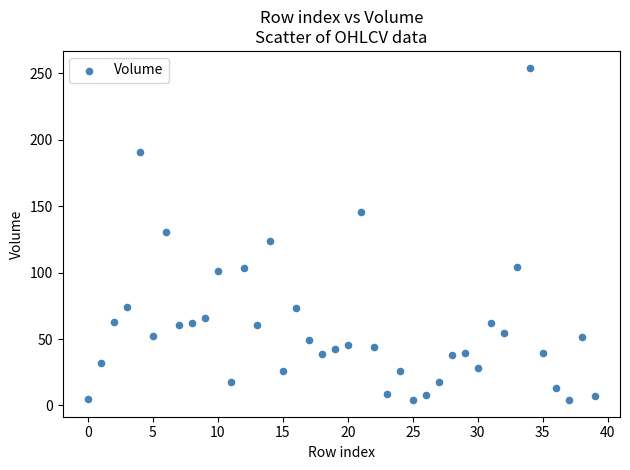

What is the range of Y values (max minus min)?

250.1